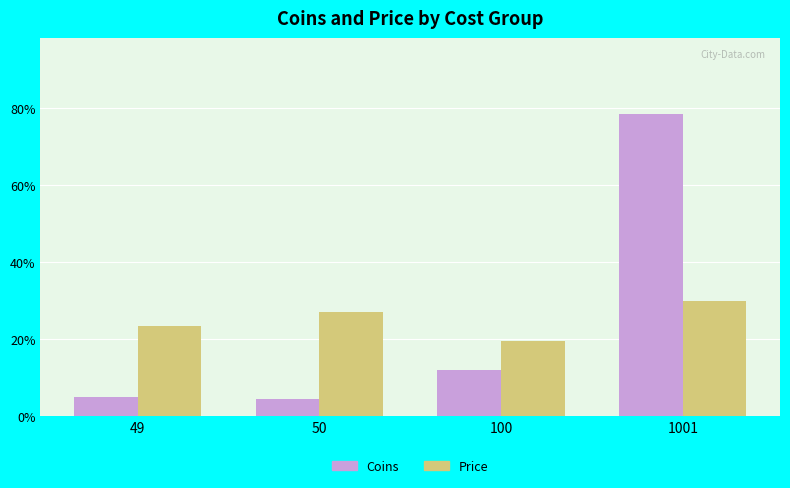

Which series has the largest range (max minus min)?

Coins